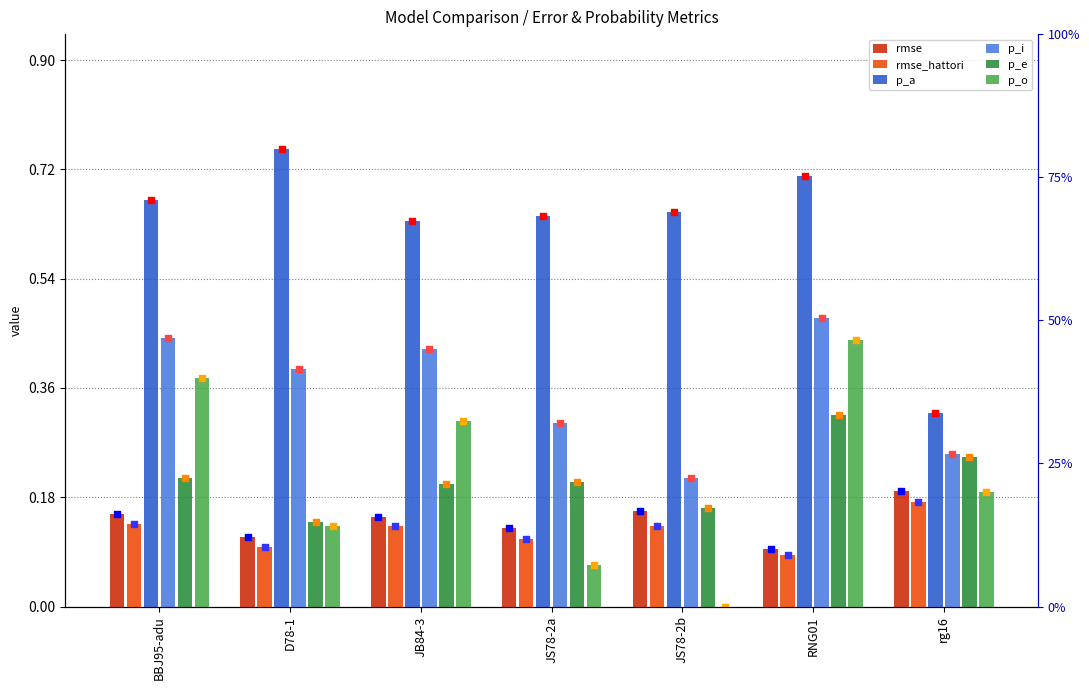

At which category is the sum across all series the highest?

RNG01